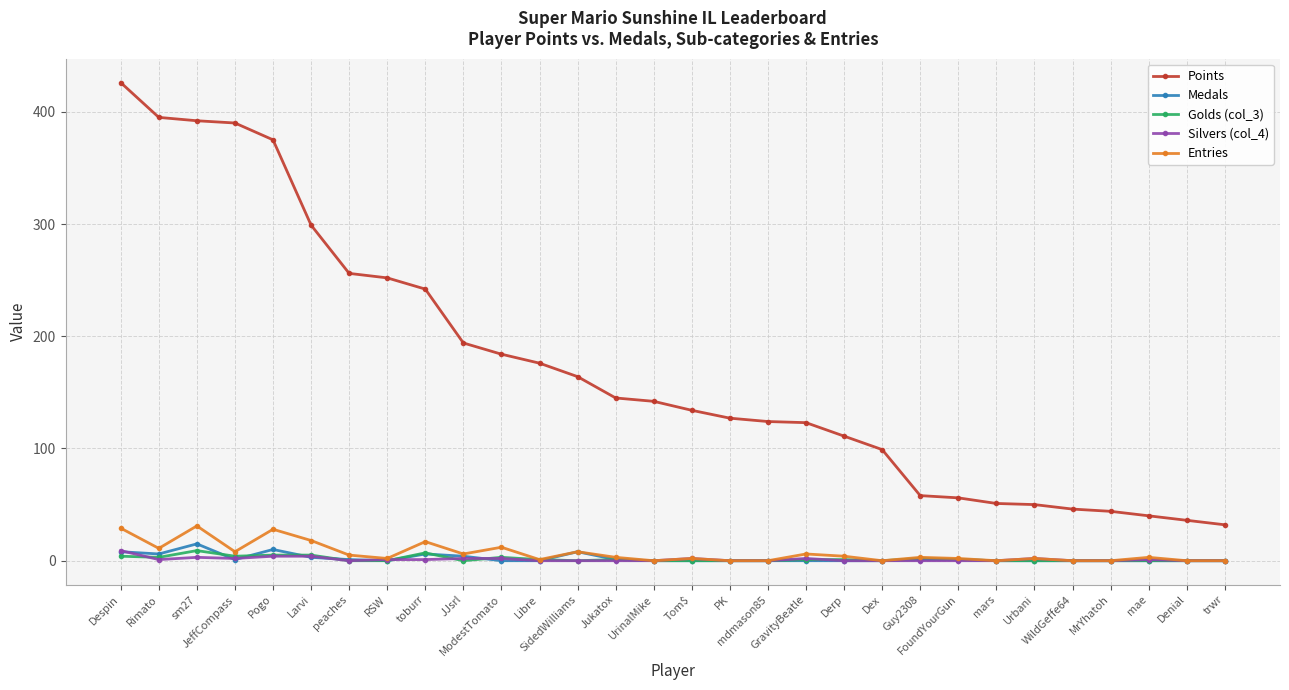

Is this an area chart (filled region under the line)?

No